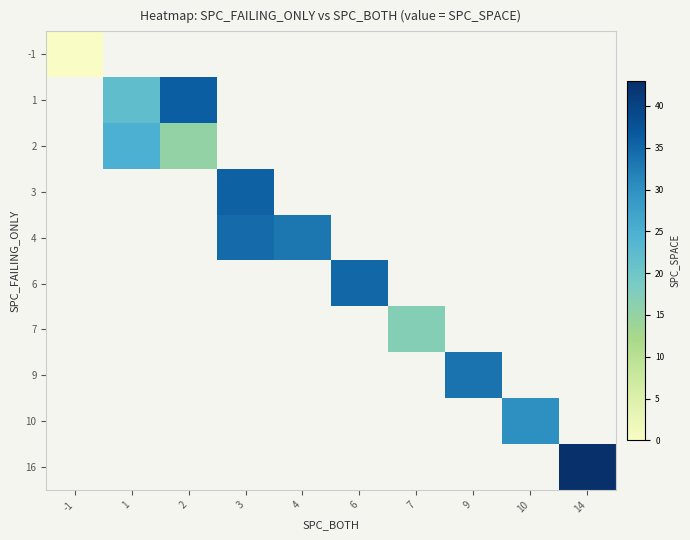

Rank the series at 9 from lowest to highest value.

-1, 1, 2, 3, 4, 6, 7, 9, 10, 16